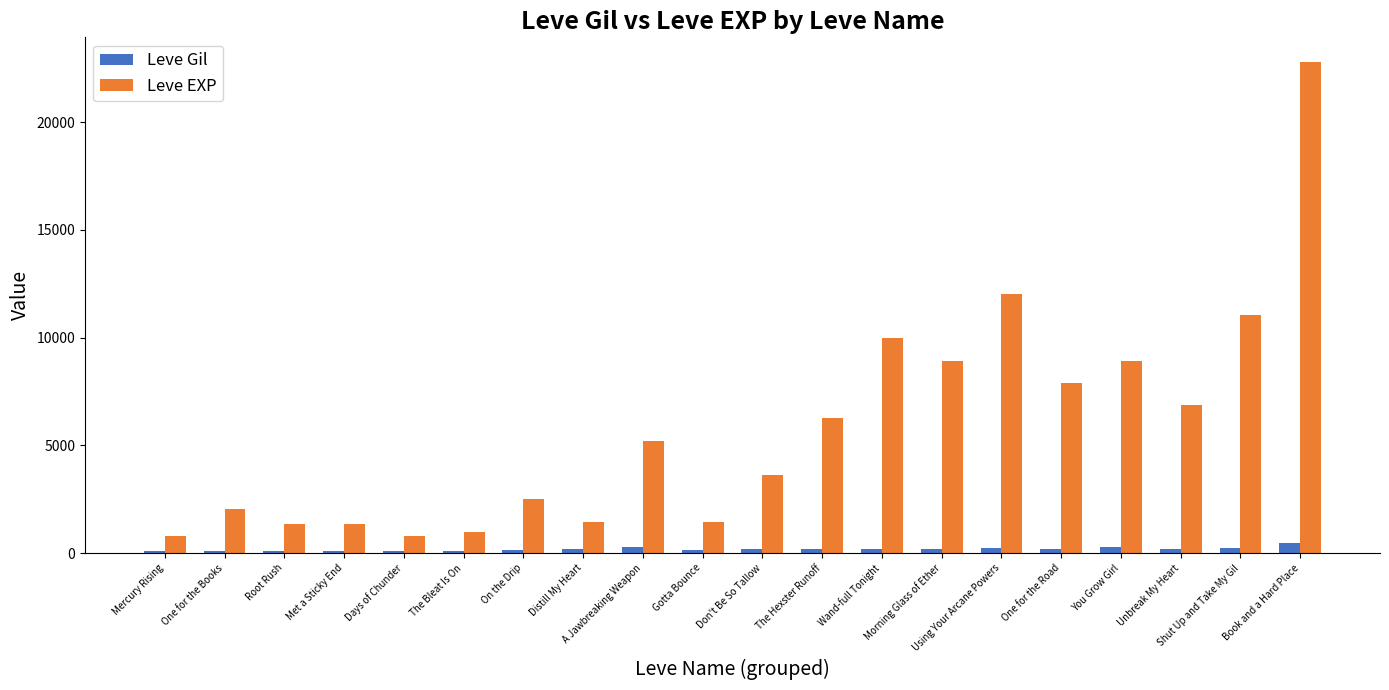

What is the highest value of the Leve EXP series?

22790